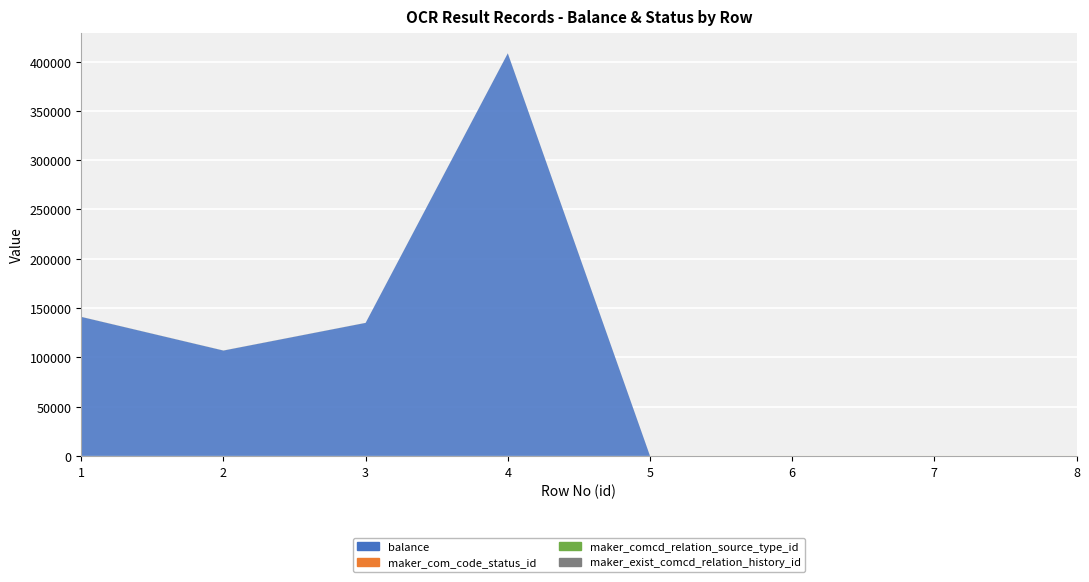

Reading right to left, list all the values displayed in this chart.

balance: 8=0	7=0	6=0	5=0	4=408320	3=134915	2=106846	1=141001
maker_com_code_status_id: 8=30	7=30	6=30	5=30	4=30	3=30	2=30	1=30
maker_comcd_relation_source_type_id: 8=30	7=30	6=30	5=30	4=30	3=30	2=30	1=30
maker_exist_comcd_relation_history_id: 8=20	7=20	6=20	5=20	4=20	3=20	2=20	1=20